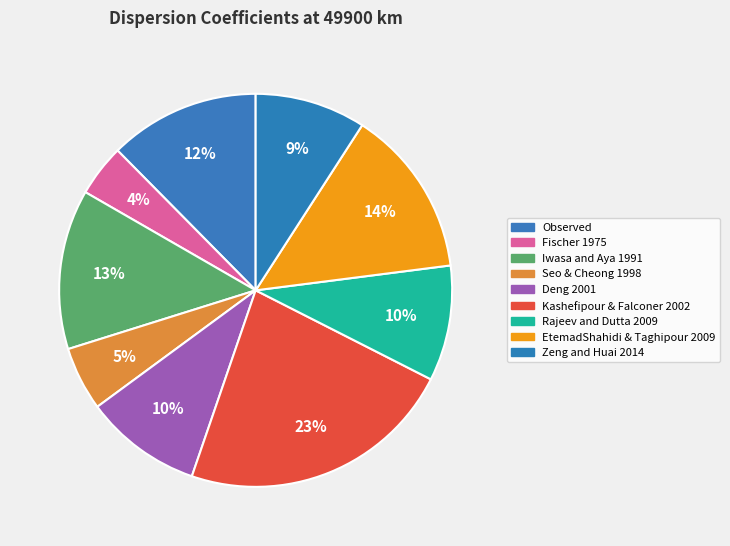

Rank the categories by value from highest to lowest.

Kashefipour & Falconer 2002, EtemadShahidi & Taghipour 2009, Iwasa and Aya 1991, Observed, Deng 2001, Rajeev and Dutta 2009, Zeng and Huai 2014, Seo & Cheong 1998, Fischer 1975